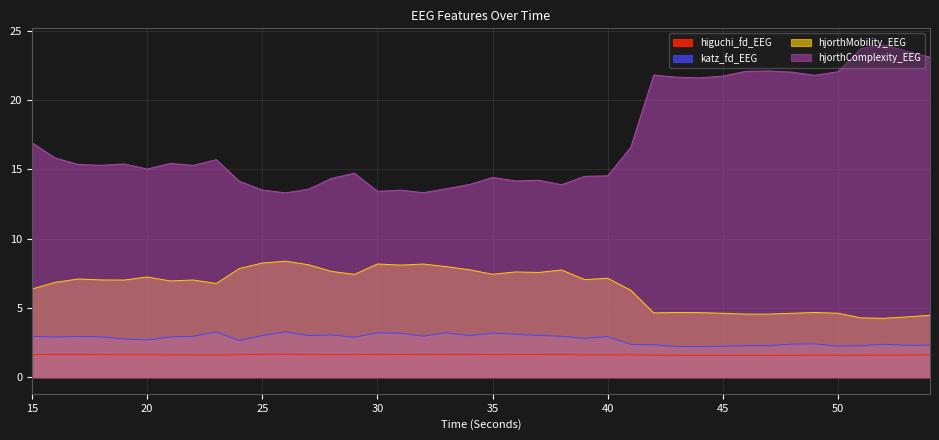

At which label does higuchi_fd_EEG reach its minimum?

47